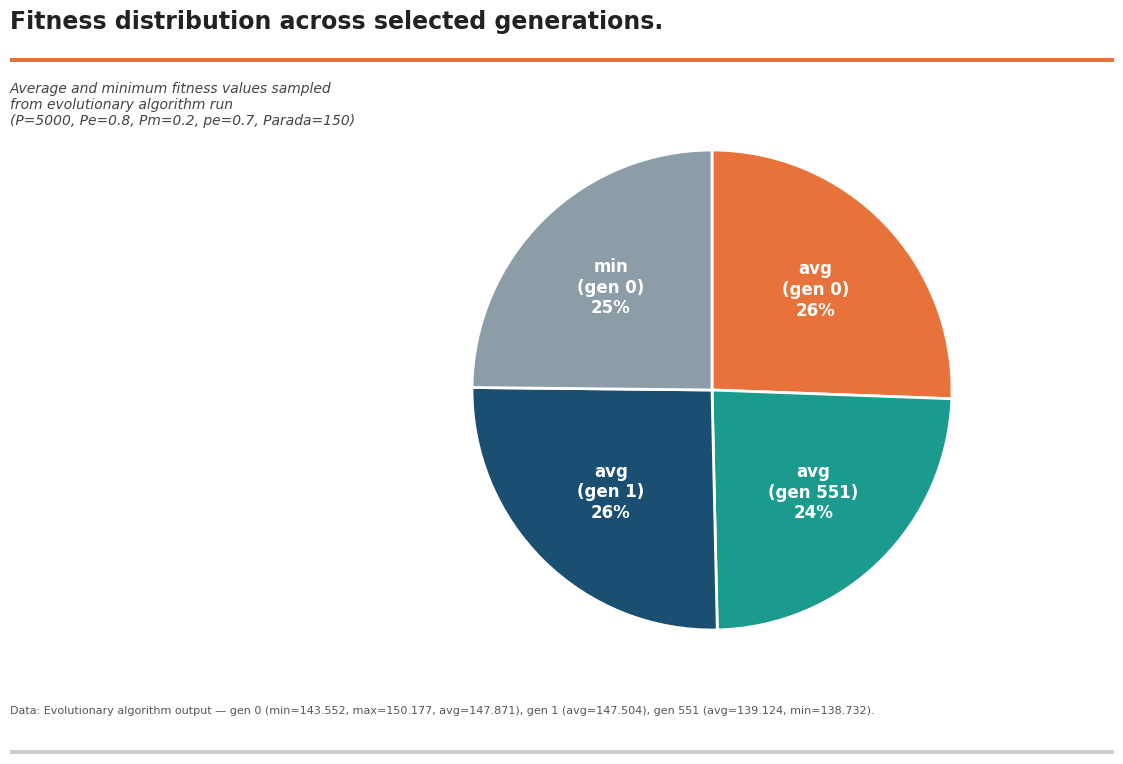

To the nearest percent, what portion does avg (gen 1) represent?

26%